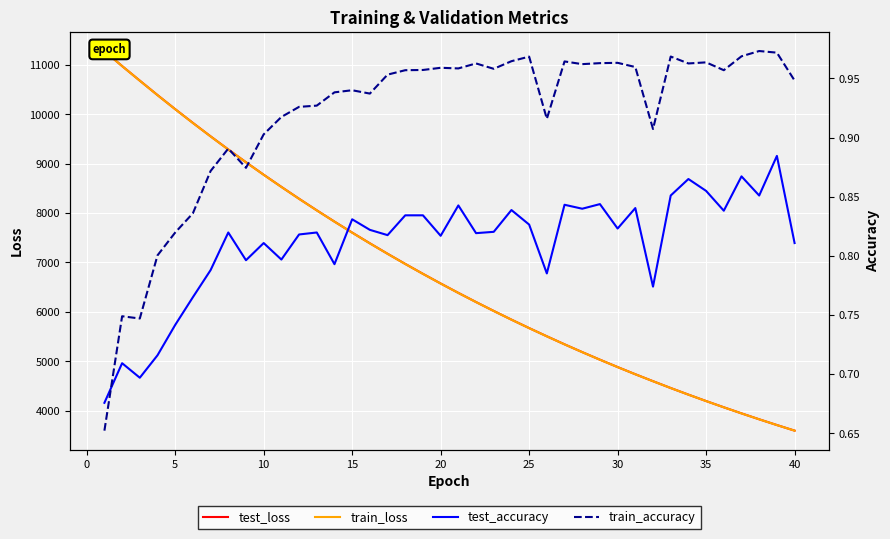

What are all the series names shown in the legend?

test_loss, train_loss, test_accuracy, train_accuracy